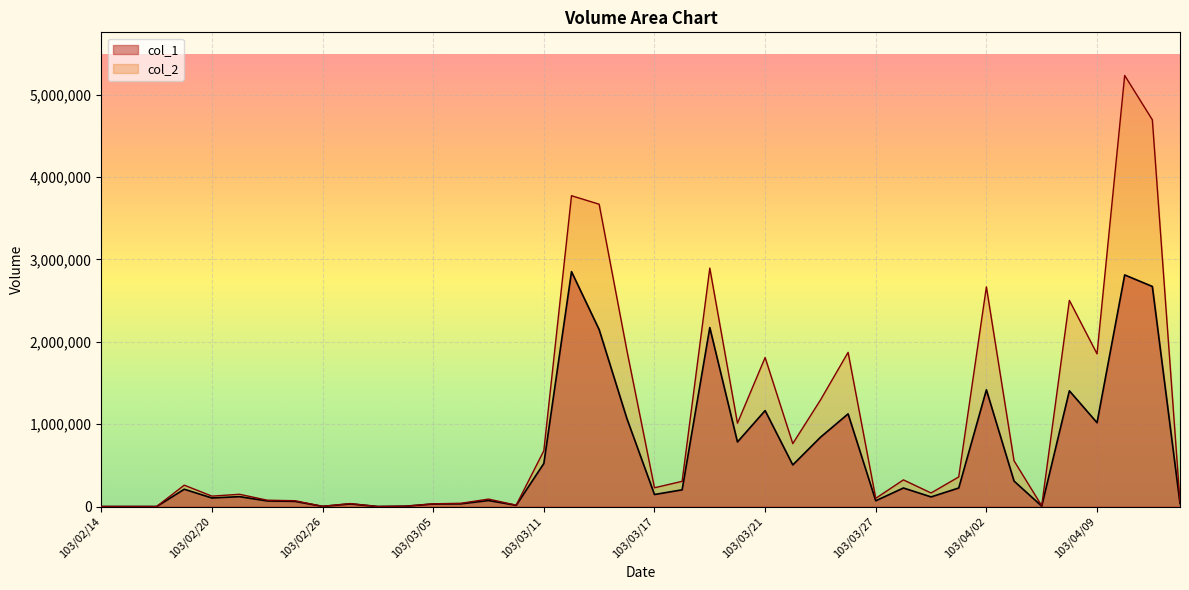

What is the approximate value of col_2 at 103/02/24, to the nearest 100?

76800